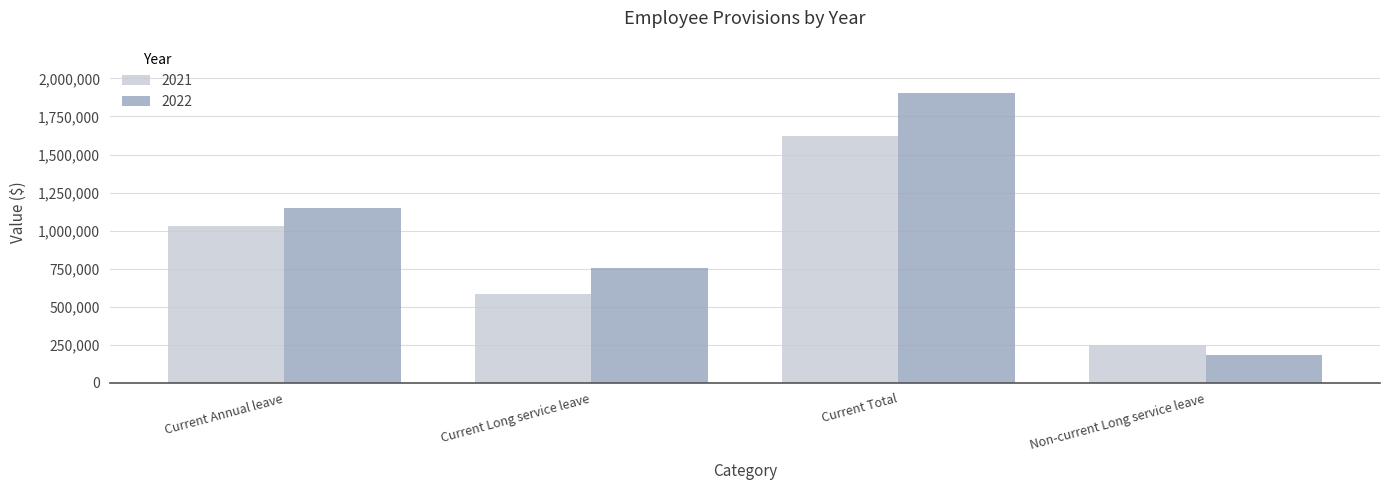

How many groups of bars are there?

4